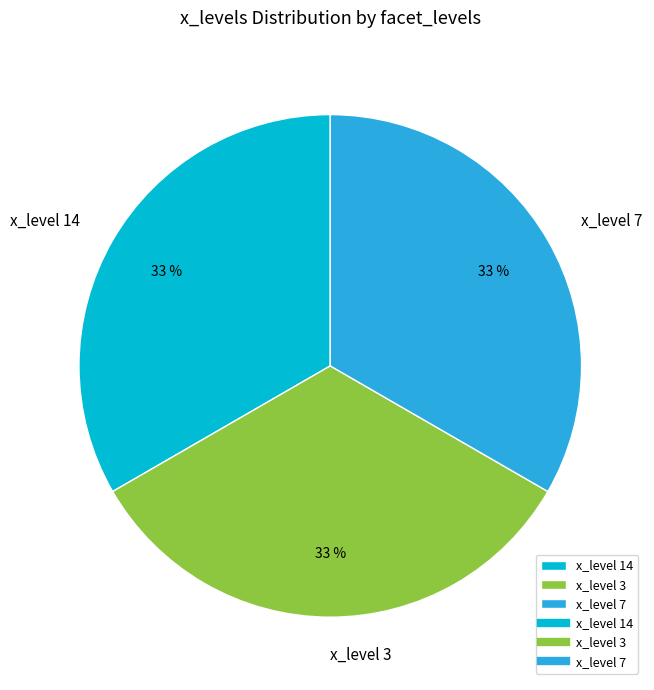

Is it true that x_level 3 is 33% of the pie?

True